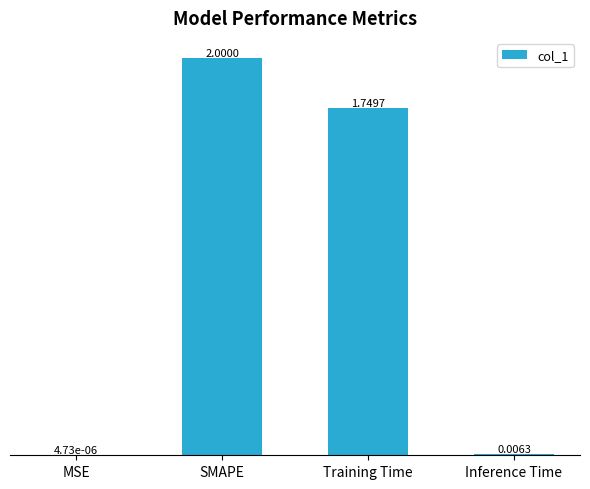

At which label does the data first exceed 1?

SMAPE